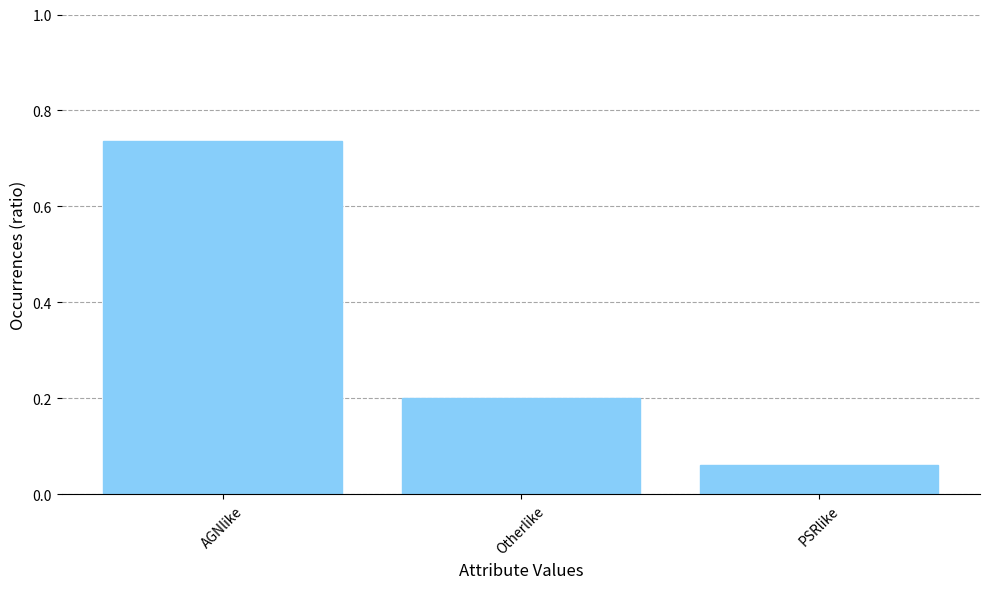

At which label is the value closest to 0?

PSRlike